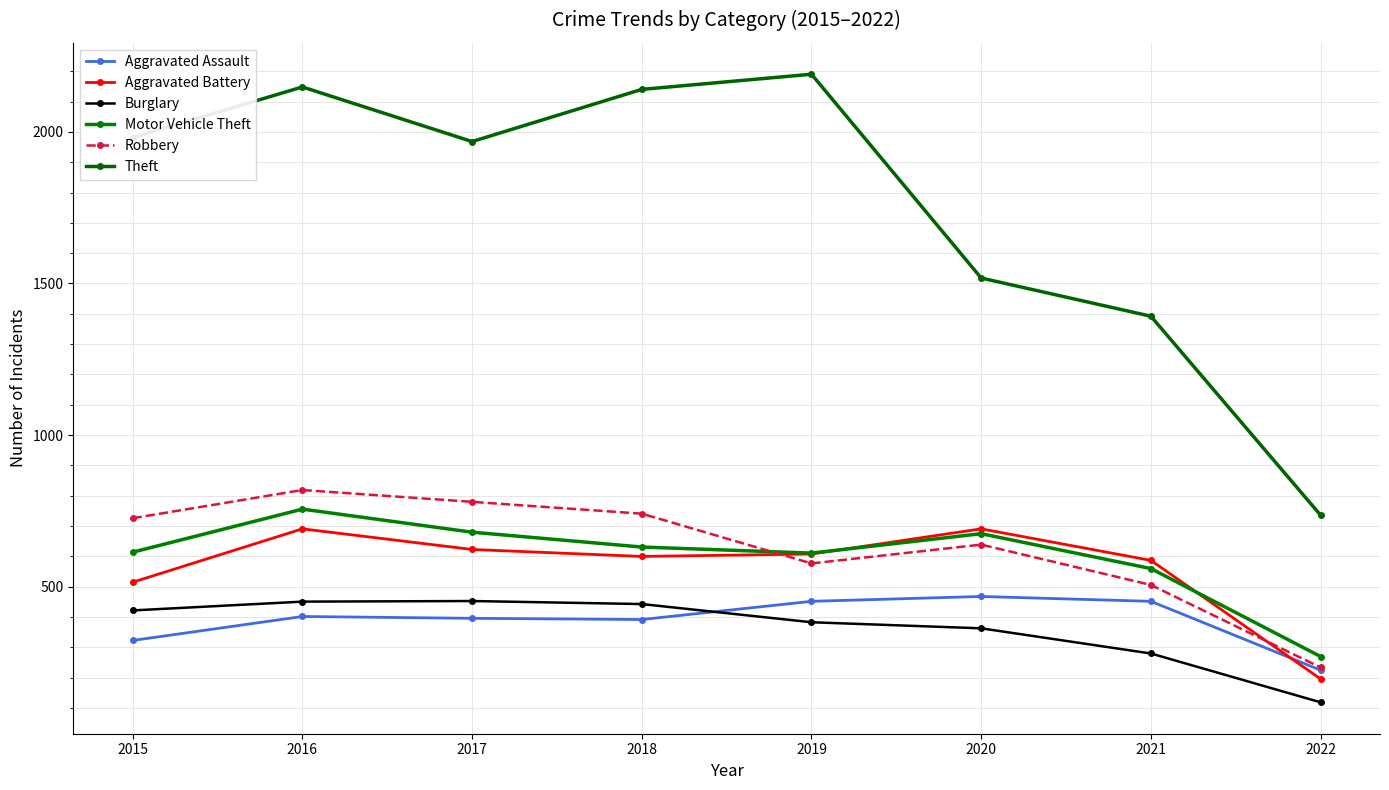

In Theft, how many points are higher than both neighbors (excluding endpoints)?

2